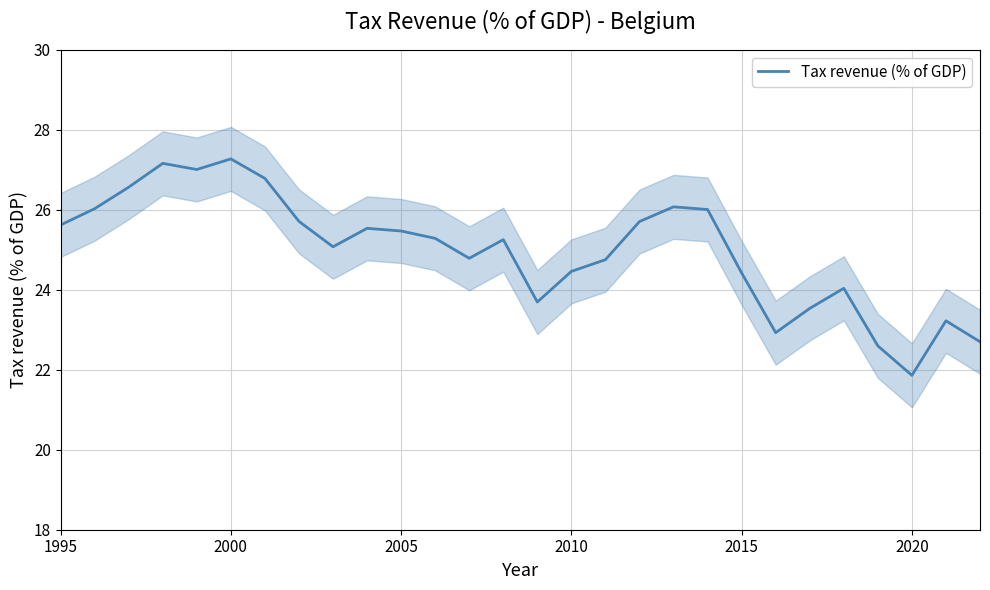

Which category has the lowest value in the Tax revenue (% of GDP) series?

2020